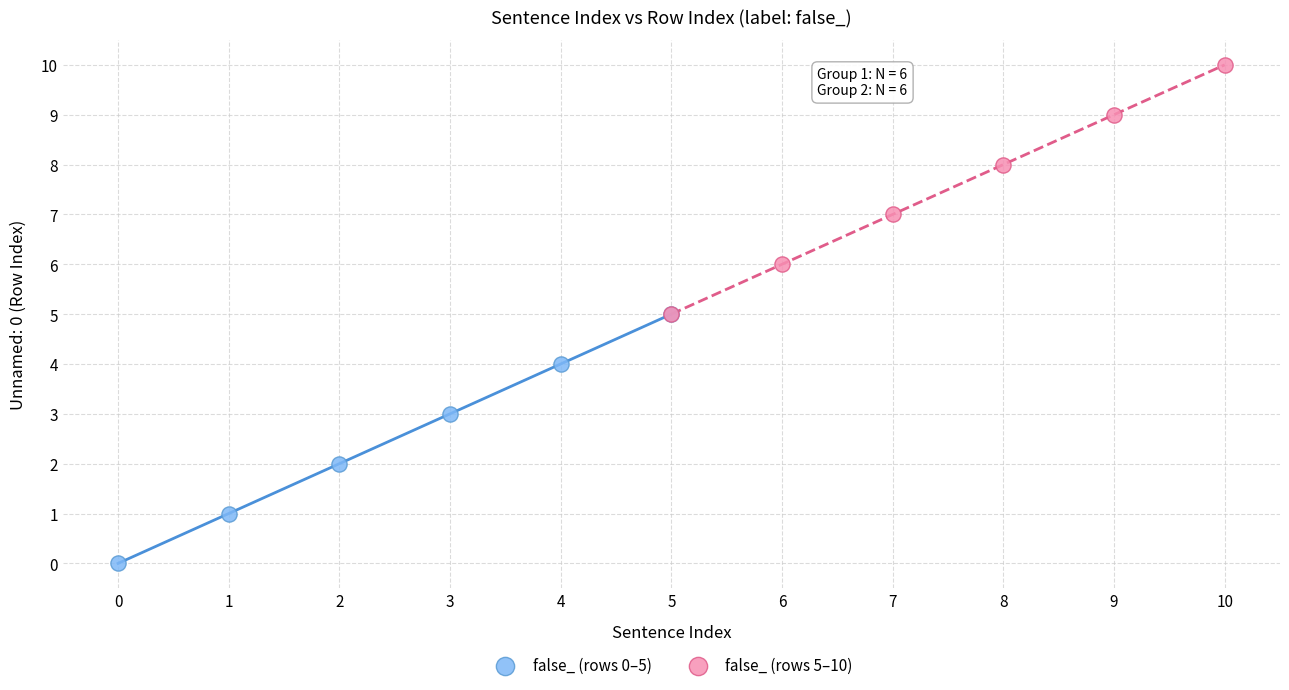

What are all the series names shown in the legend?

false_ (rows 0–5), false_ (rows 5–10)